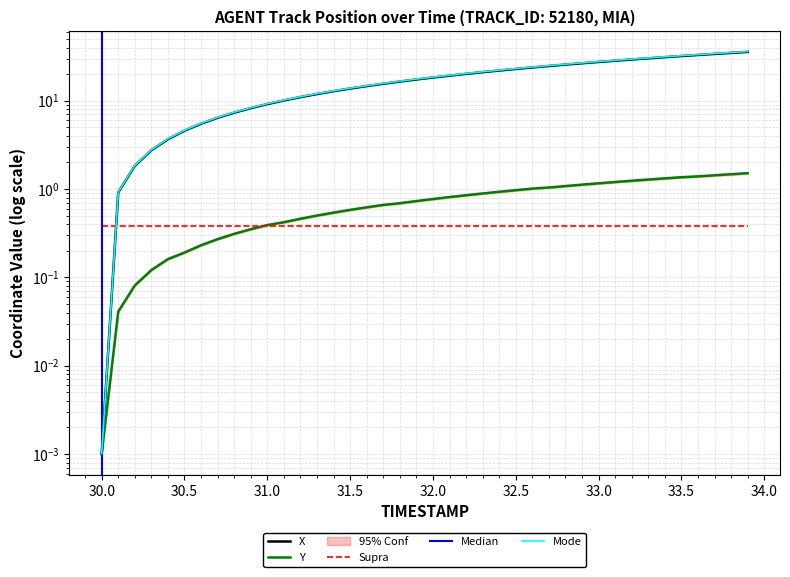

Reading left to right, extract all data points from this chart.

X: 0.0	0.9	1.8	2.7	3.7	4.6	5.5	6.4	7.3	8.2	9.1	10.1	11.0	11.9	12.8	13.7	14.6	15.5	16.5	17.4	18.3	19.2	20.1	21.0	22.0	22.9	23.8	24.7	25.6	26.5	27.4	28.4	29.3	30.2	31.1	32.0	32.9	33.8	34.8	35.7
Y: 0.0	0.0	0.1	0.1	0.2	0.2	0.2	0.3	0.3	0.4	0.4	0.4	0.5	0.5	0.5	0.6	0.6	0.7	0.7	0.7	0.8	0.8	0.9	0.9	0.9	1.0	1.0	1.0	1.1	1.1	1.2	1.2	1.2	1.3	1.3	1.4	1.4	1.4	1.5	1.5